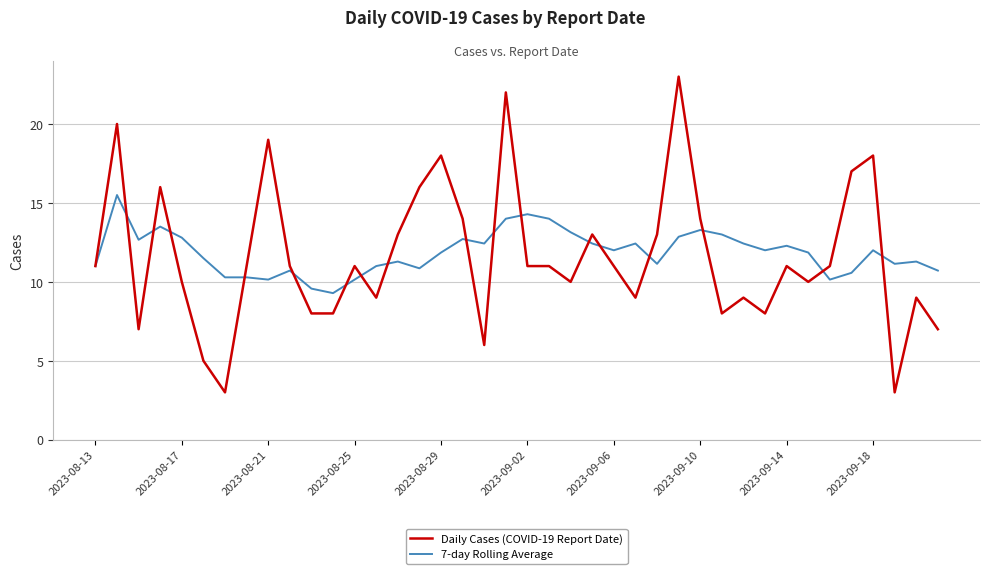

Which series has the largest range (max minus min)?

Daily Cases (COVID-19 Report Date)